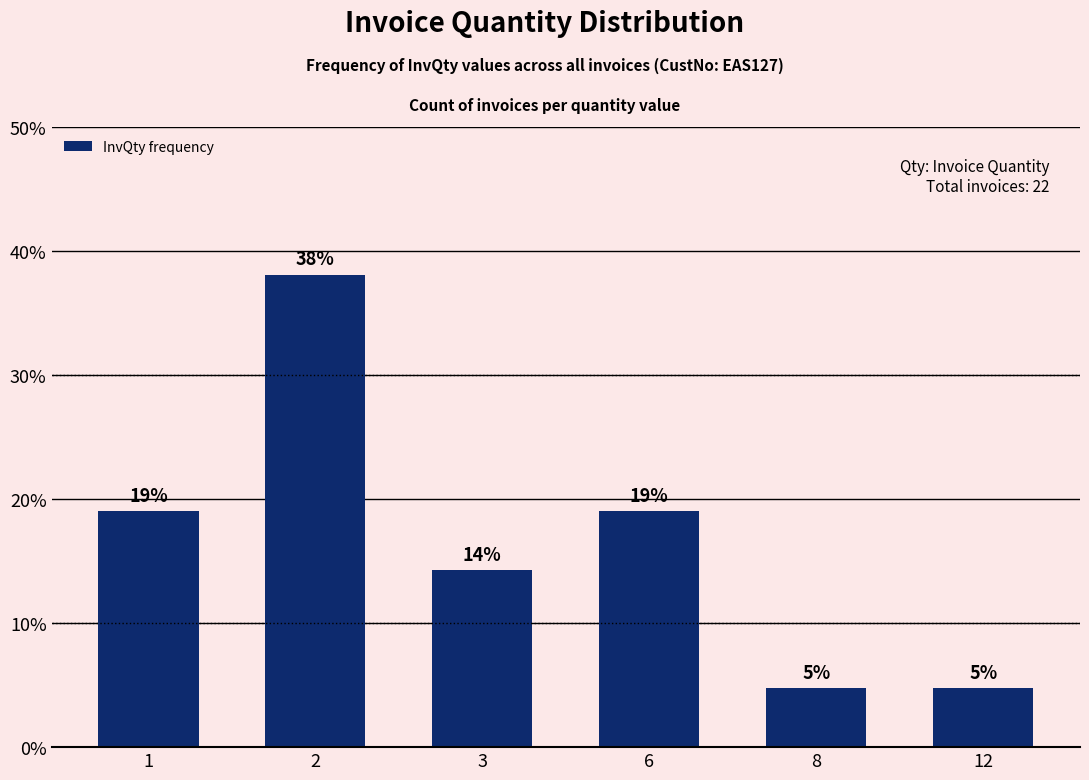

How many data points does each series have?

6